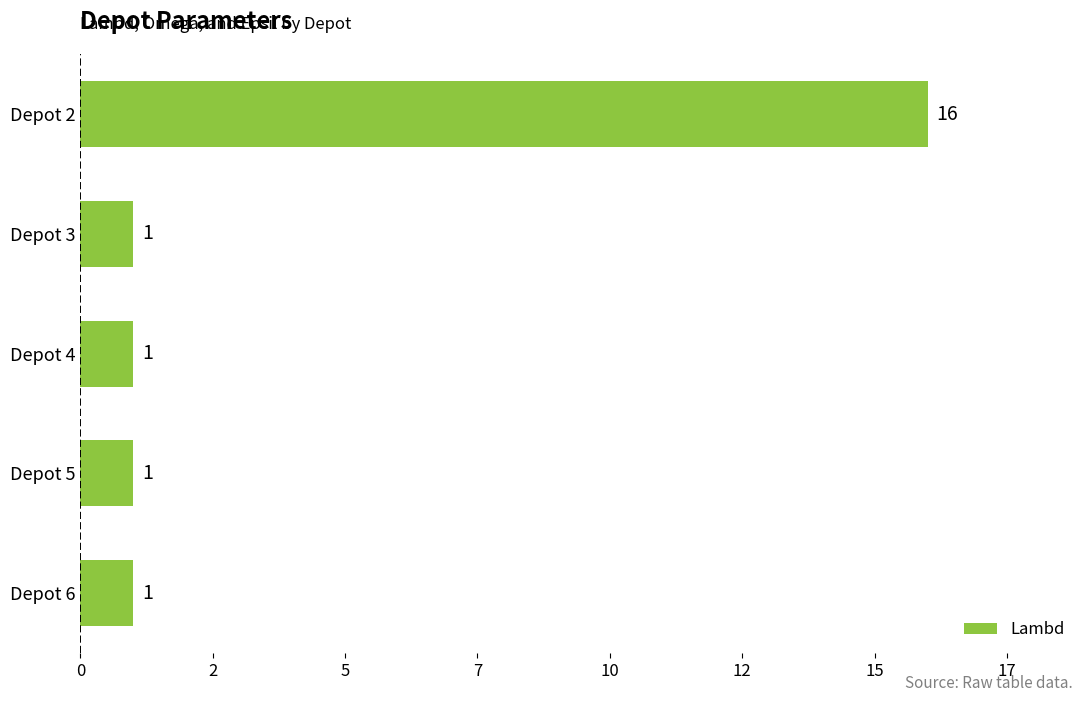

How many bars are there in total?

5